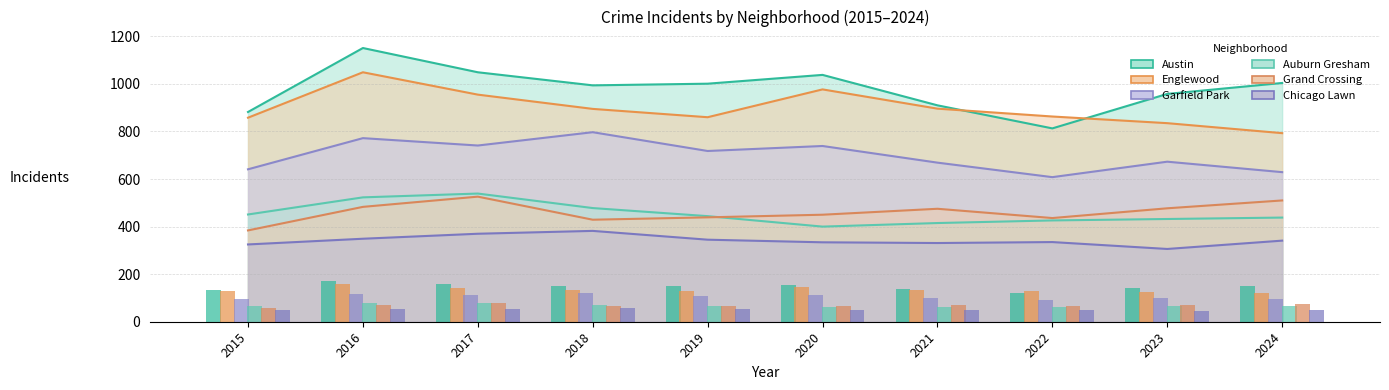

Is the value of Englewood at 2021 greater than the value of Garfield Park at 2017?

Yes